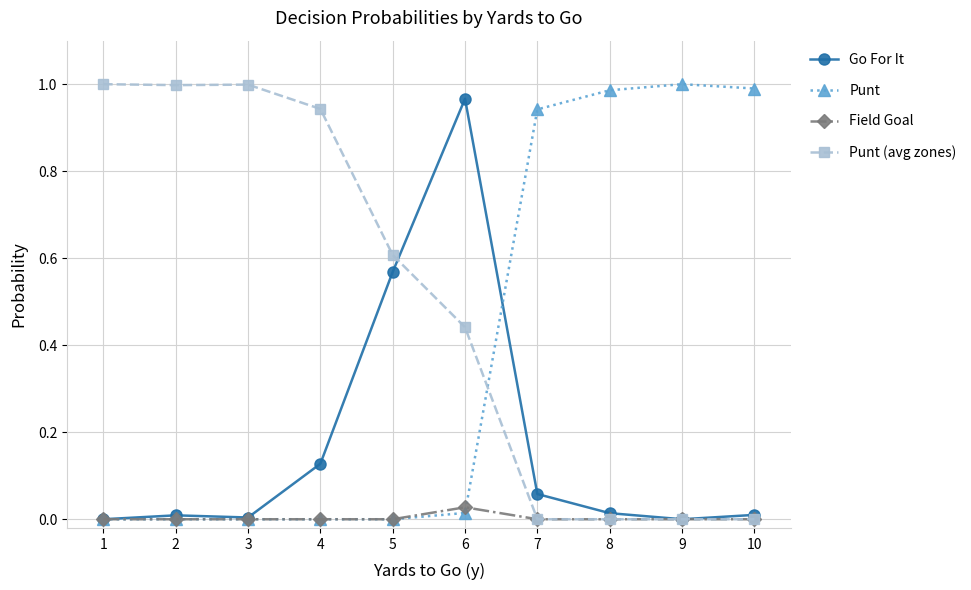

Rank the series by their average value, from lowest to highest.

Field Goal, Go For It, Punt, Punt (avg zones)